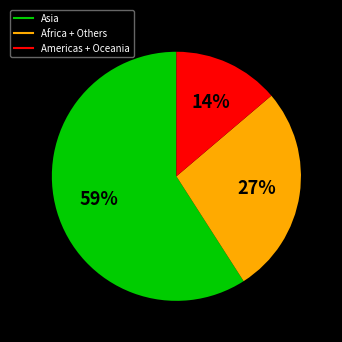

To the nearest percent, what is the difference between the largest and smallest slice percentages?

45%